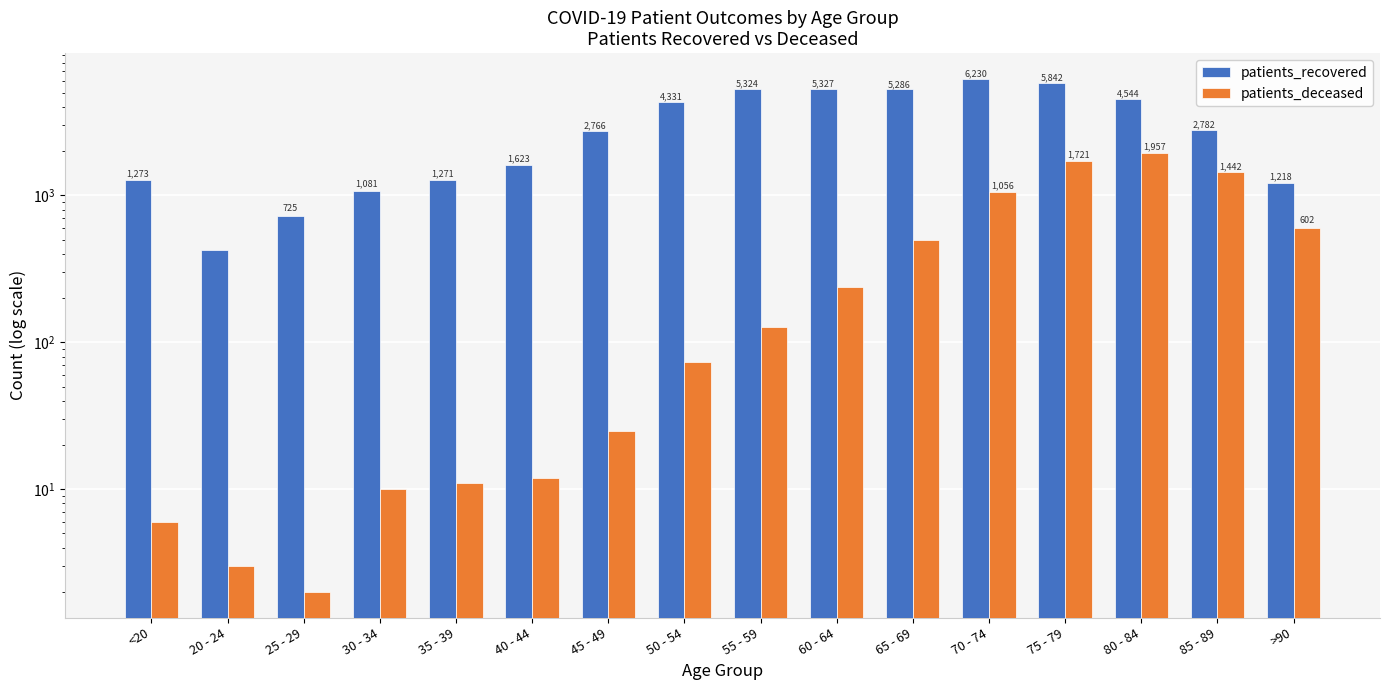

List the series in order of their overall mean, highest first.

patients_recovered, patients_deceased